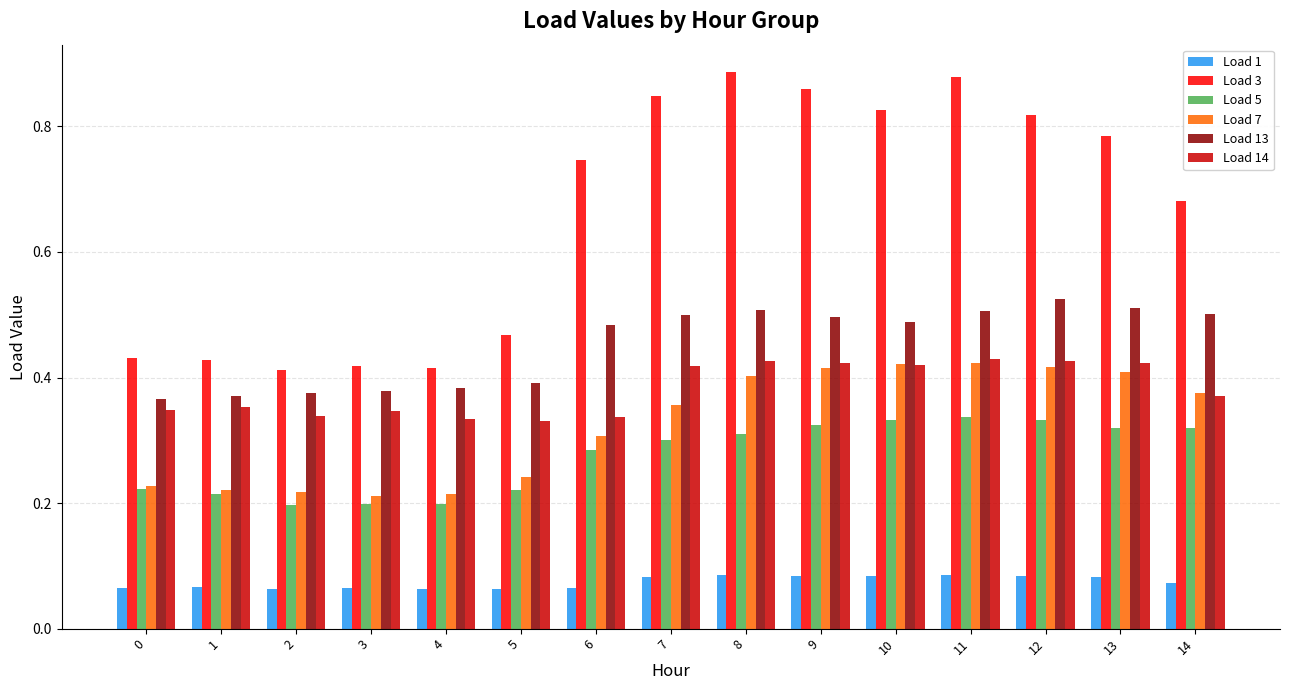

What is the sum of all Load 1 values?

1.1